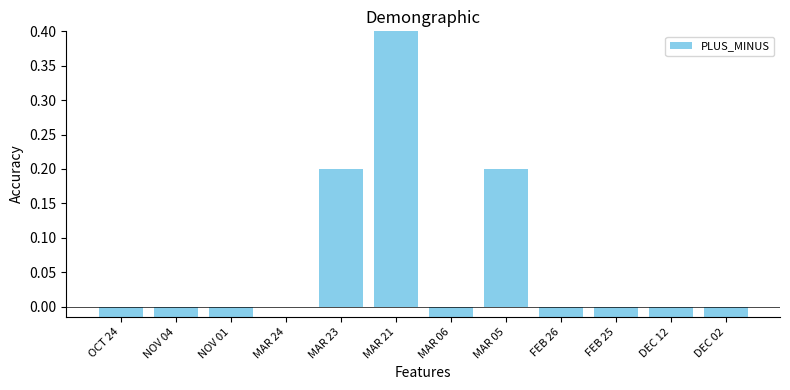

List the labels in order of value, largest first.

MAR 21, MAR 23, MAR 05, MAR 24, NOV 01, FEB 26, FEB 25, DEC 02, MAR 06, DEC 12, NOV 04, OCT 24